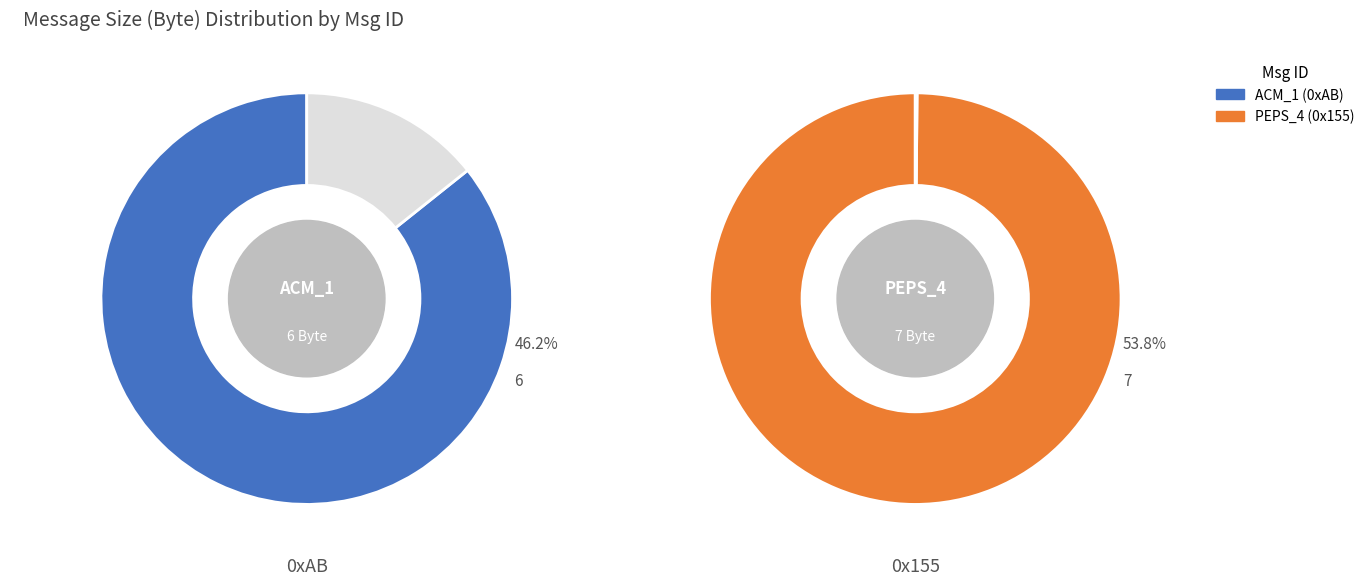

What is the majority slice?

0x155